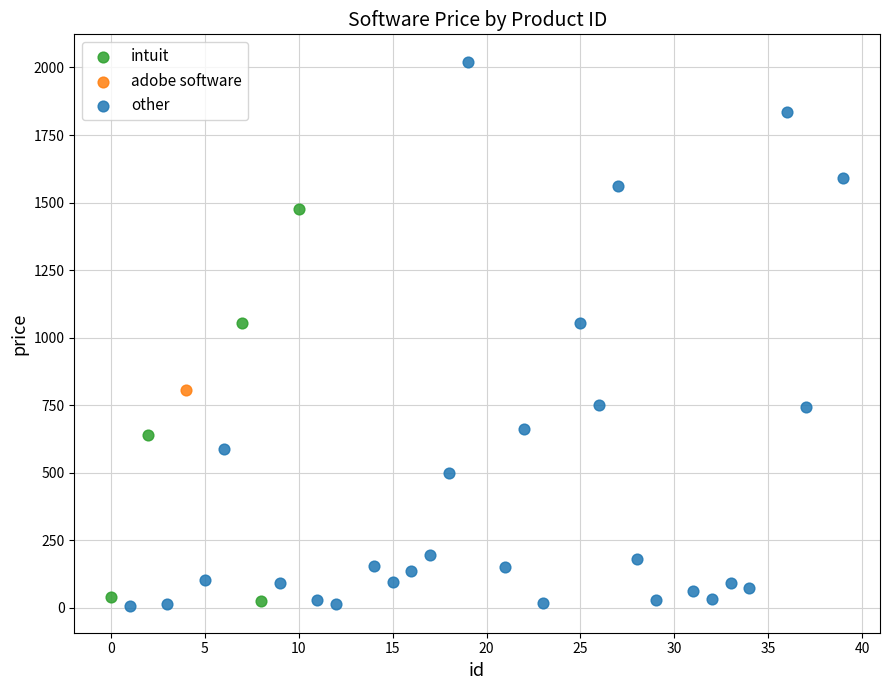

What are all the series names shown in the legend?

intuit, adobe software, other